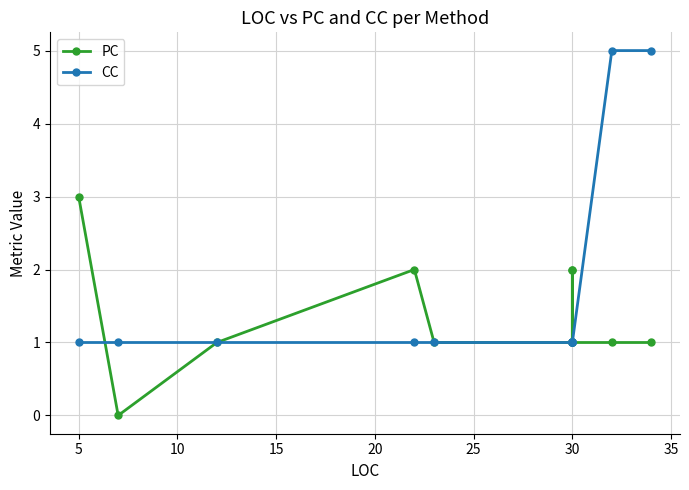

Which series ends up on top after the final intersection of PC and CC?

CC